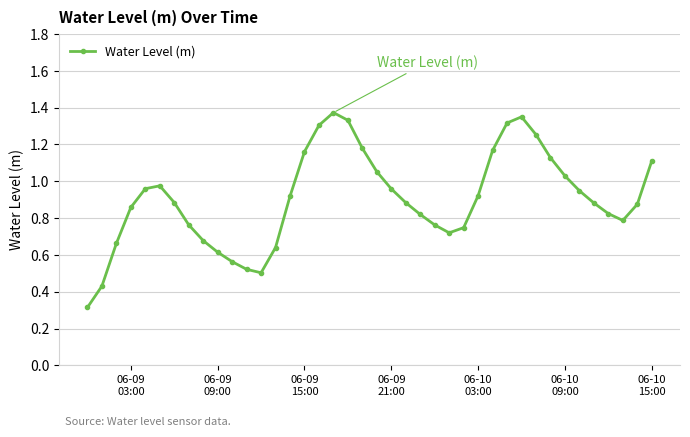

What is the sum of all values?

36.2